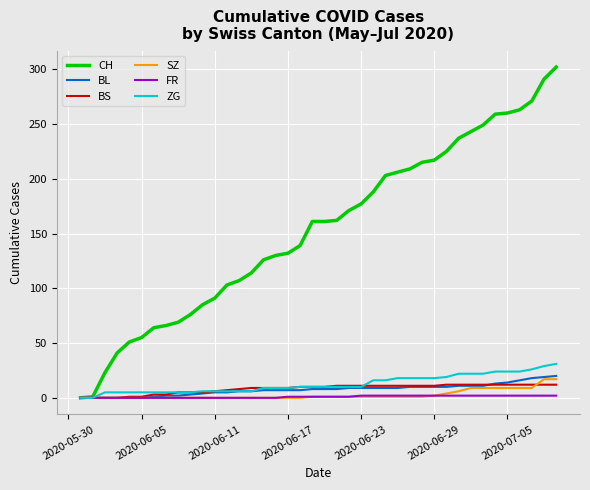

At how many categories does at least one series exceed 159?

21